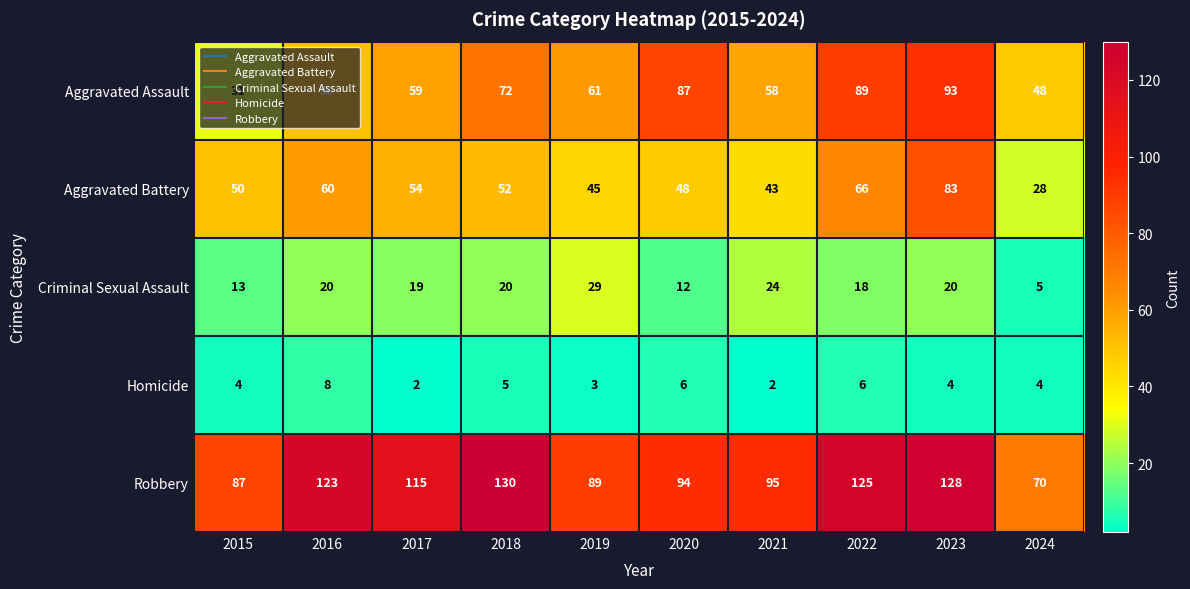

Rank the series at 2018 from lowest to highest value.

Homicide, Criminal Sexual Assault, Aggravated Battery, Aggravated Assault, Robbery